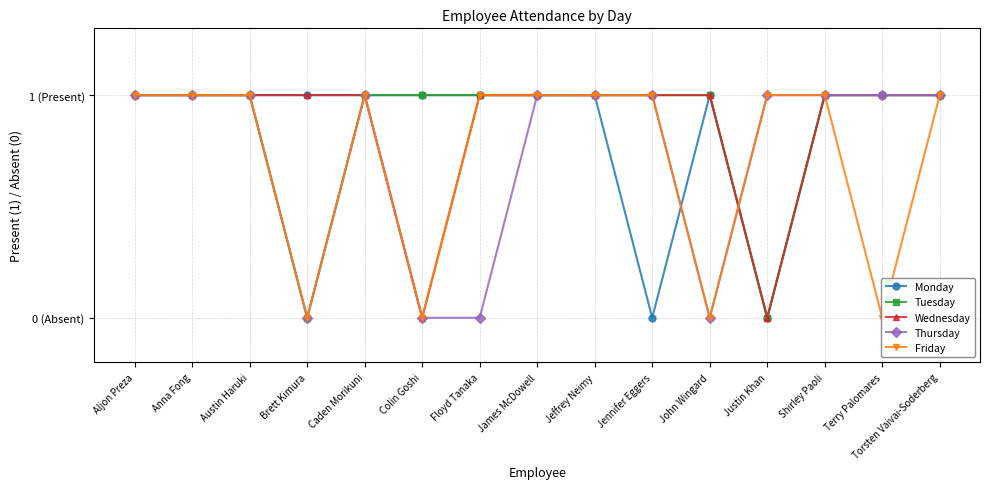

True or false: Wednesday has more than 2 interior local peaks.

False